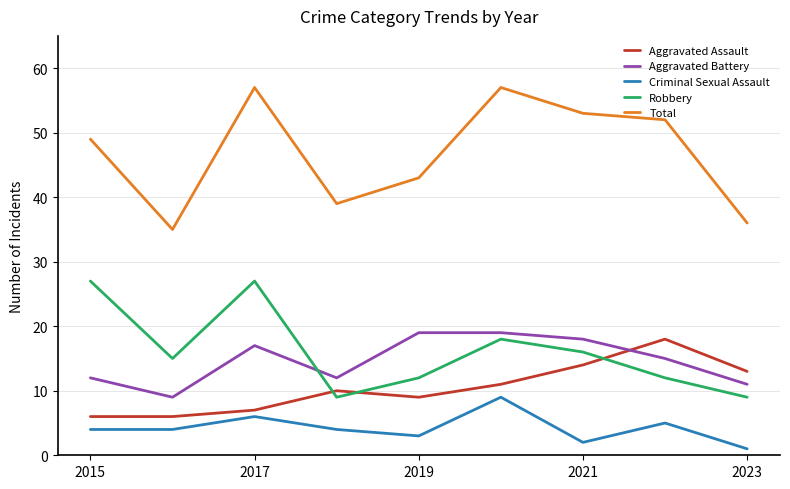

How many interior local valleys does the Total series have?

2